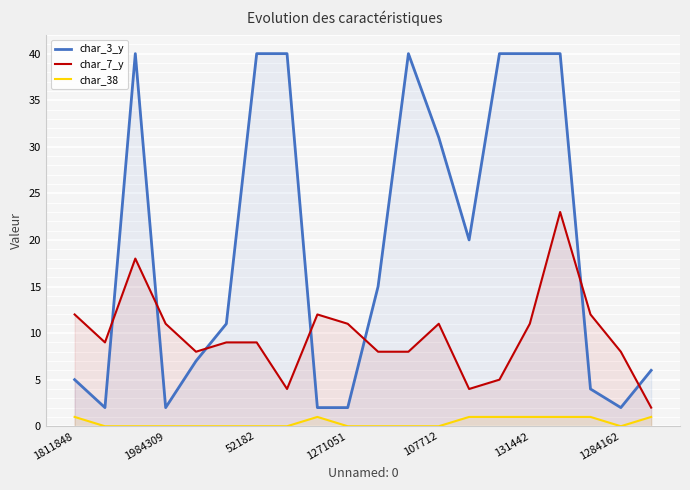

True or false: char_3_y has a value of 54 at 107712.

False